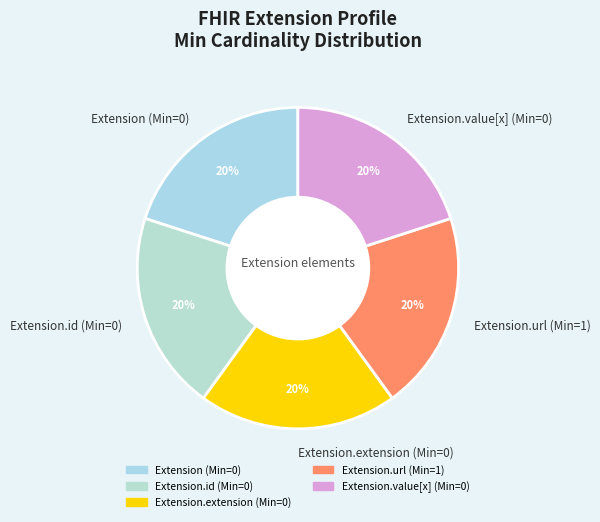

Approximately how many times larger is the value at Extension (Min=0) compared to Extension.value[x] (Min=0)?

1.0